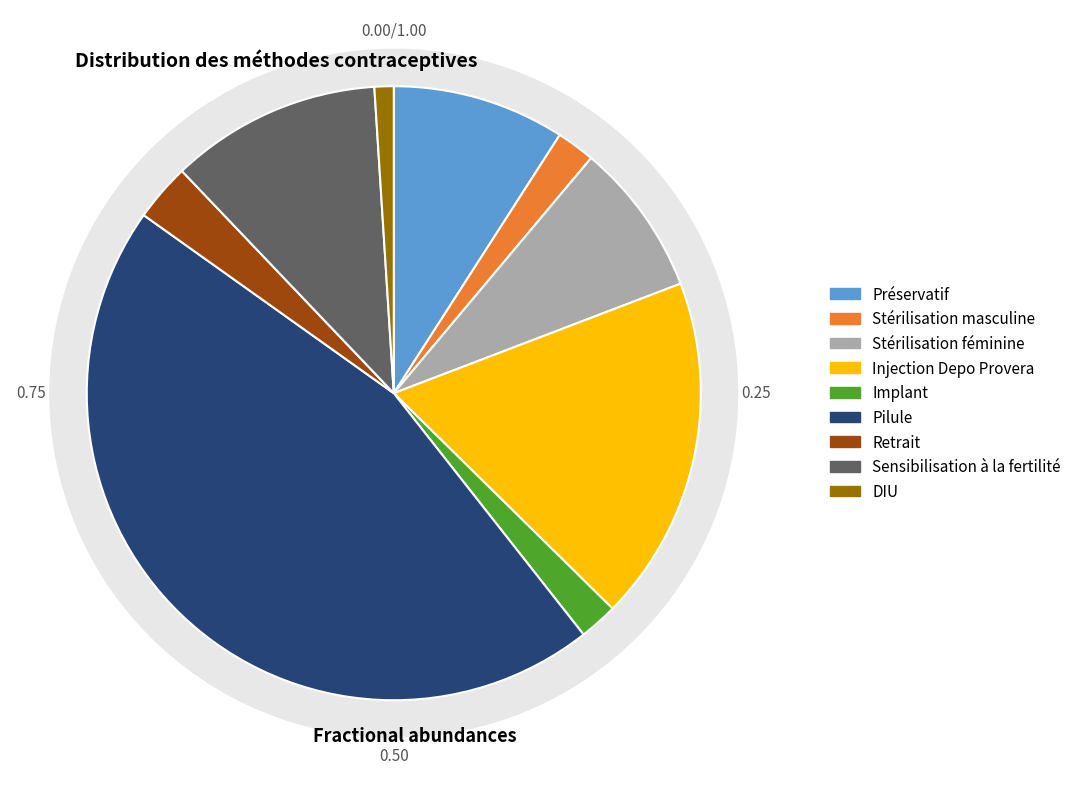

The DIU slice represents 11% of the pie. True or false?

False